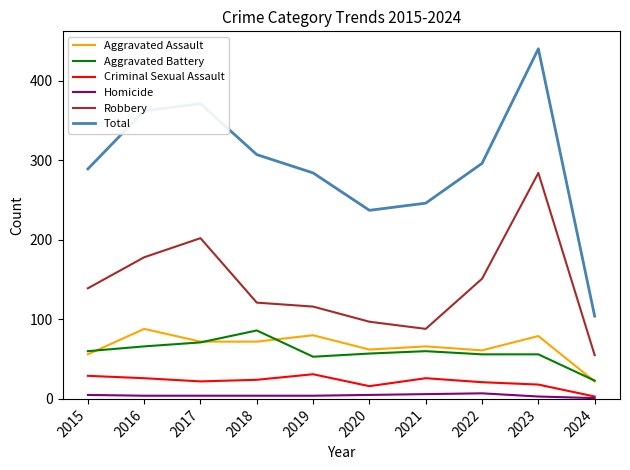

Read the Aggravated Assault value at 2020.

62